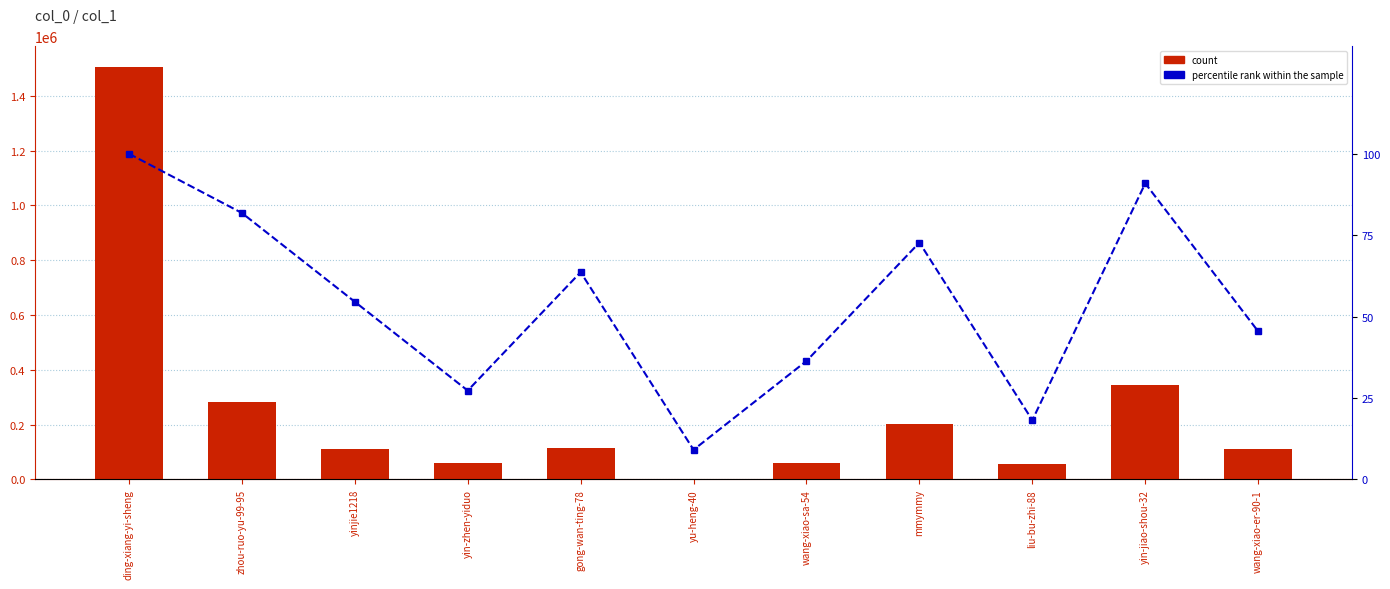

How many distinct data groups are displayed?

2